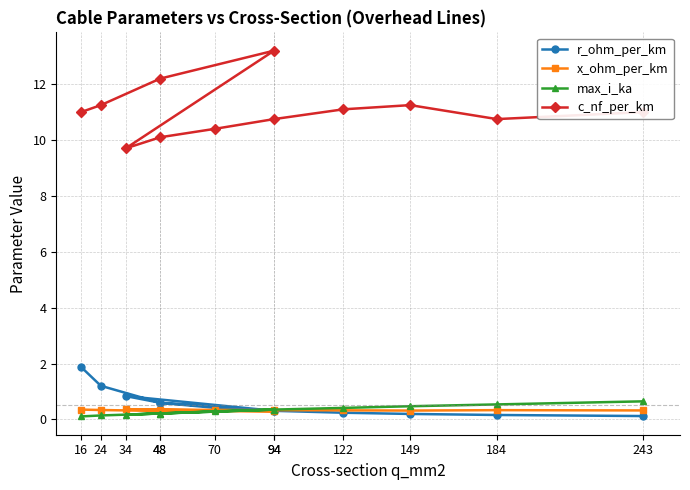

How many lines are shown in the chart?

4